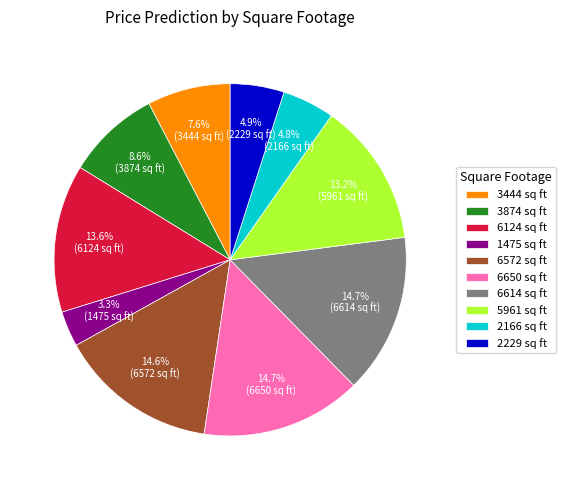

How many slices are in this pie chart?

10